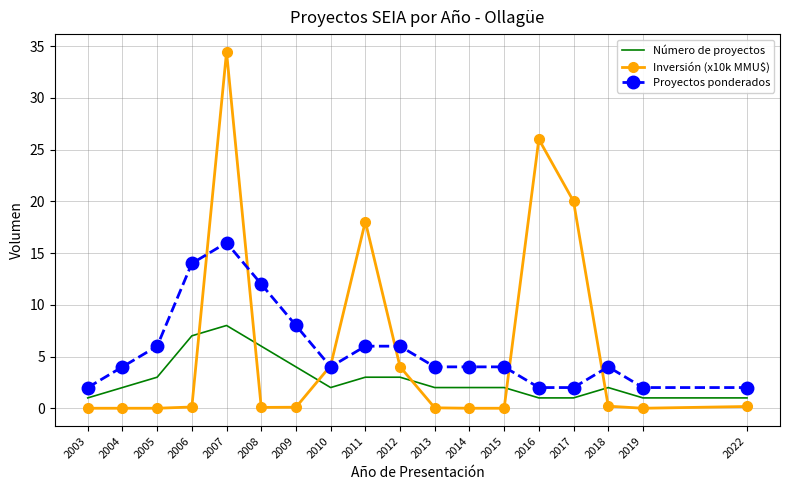

Which series has the largest range (max minus min)?

Inversión (x10k MMU$)